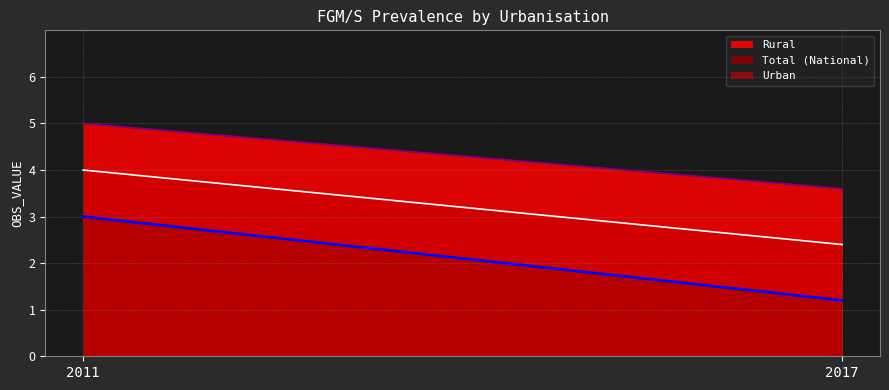

What is the lowest value of the Rural series?

3.6